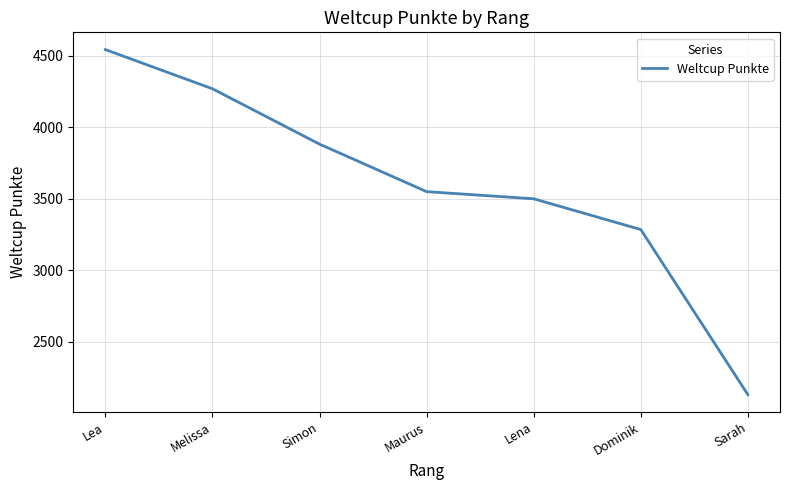

What value does the data have at Simon, to the nearest 100?

3900